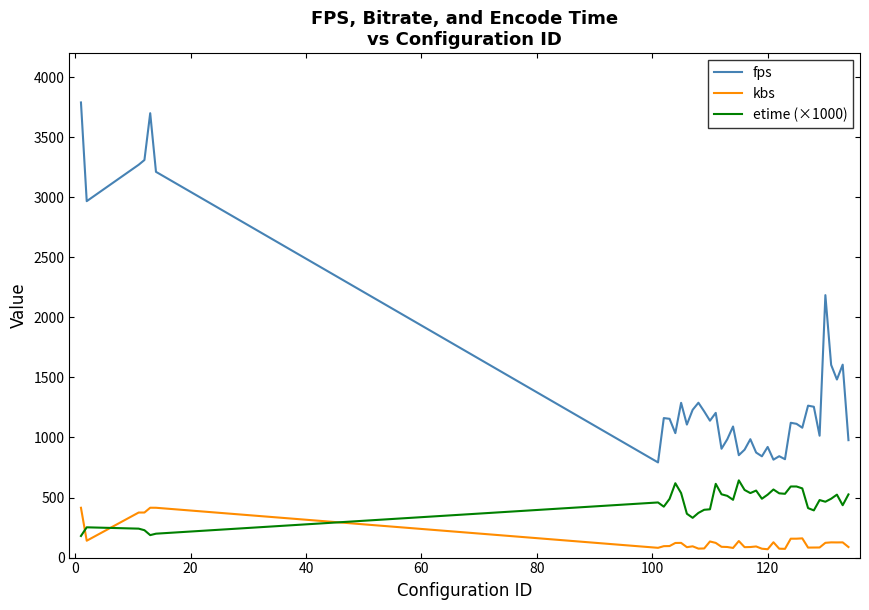

What is the average value of the fps series?

1460.4